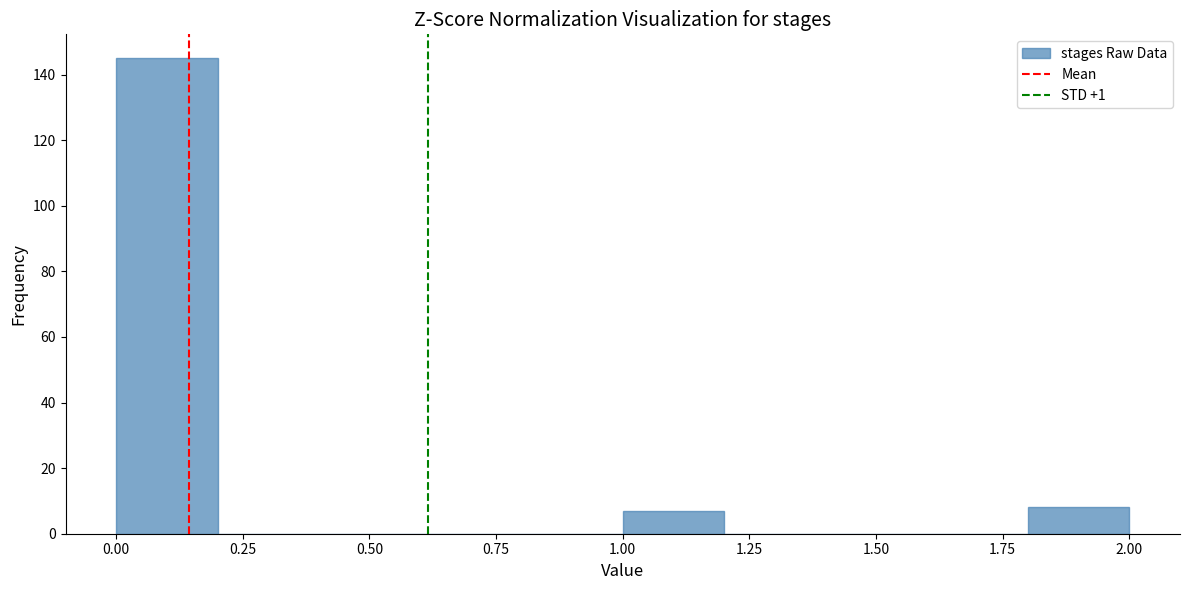

Reading left to right, transcribe this chart: for each bar, give the range it covers on the x-axis and its height. The values are not printed on the chart, so give them approximately, as read against the axis.

0.0 to 0.2: 146
0.2 to 0.4: 0
0.4 to 0.6: 0
0.6 to 0.8: 0
0.8 to 1.0: 0
1.0 to 1.2: 8
1.2 to 1.4: 0
1.4 to 1.6: 0
1.6 to 1.8: 0
1.8 to 2.0: 8